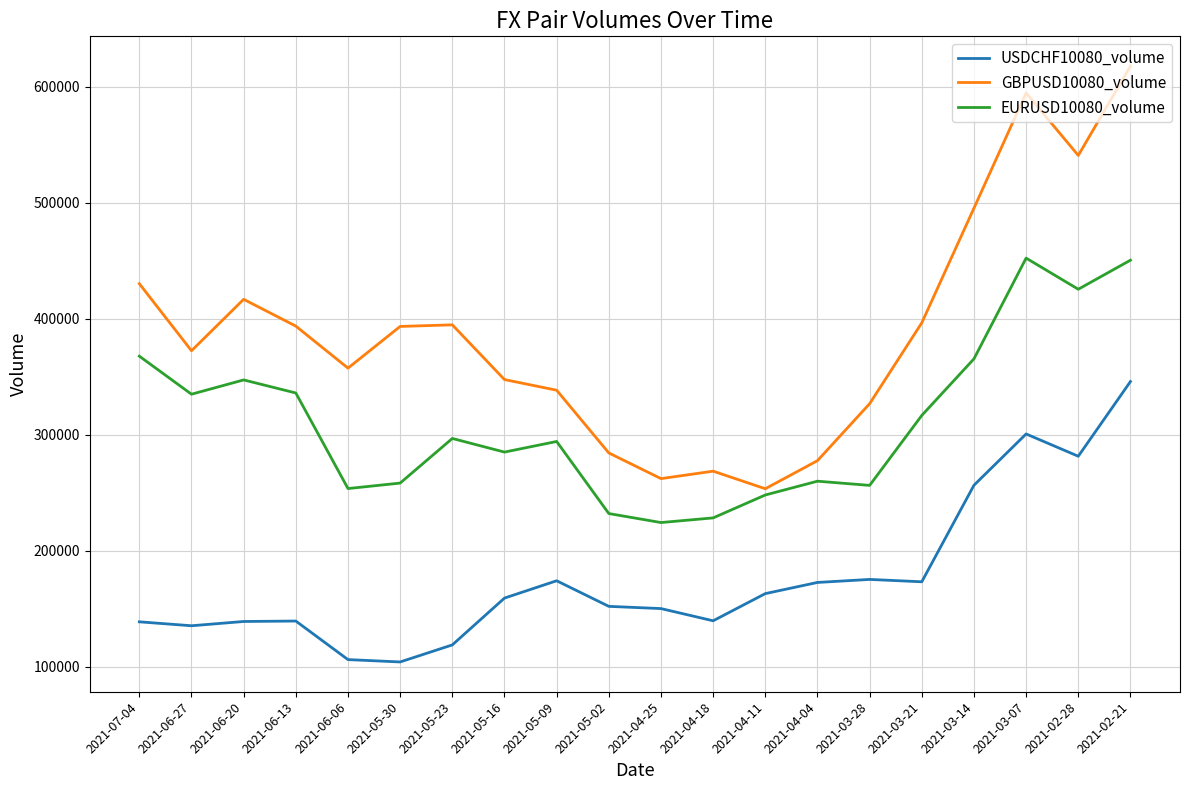

At which label does GBPUSD10080_volume reach its minimum?

2021-04-11